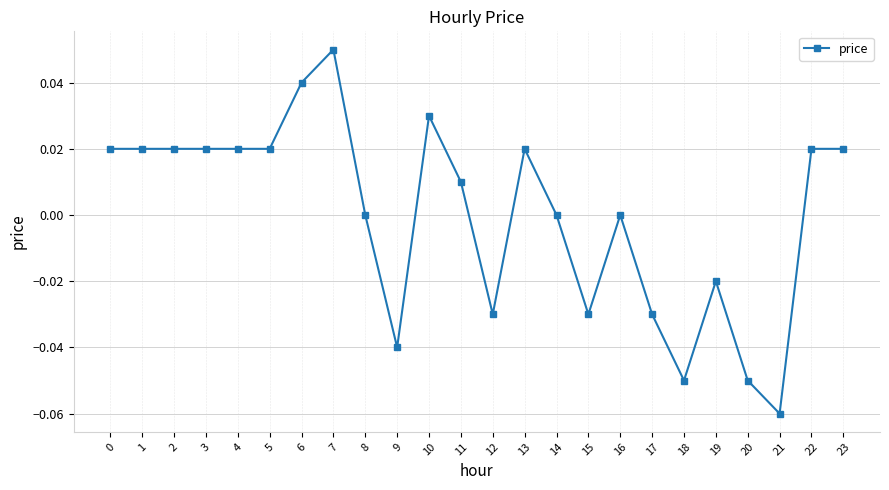

Which has a higher value, 9 or 15?

15